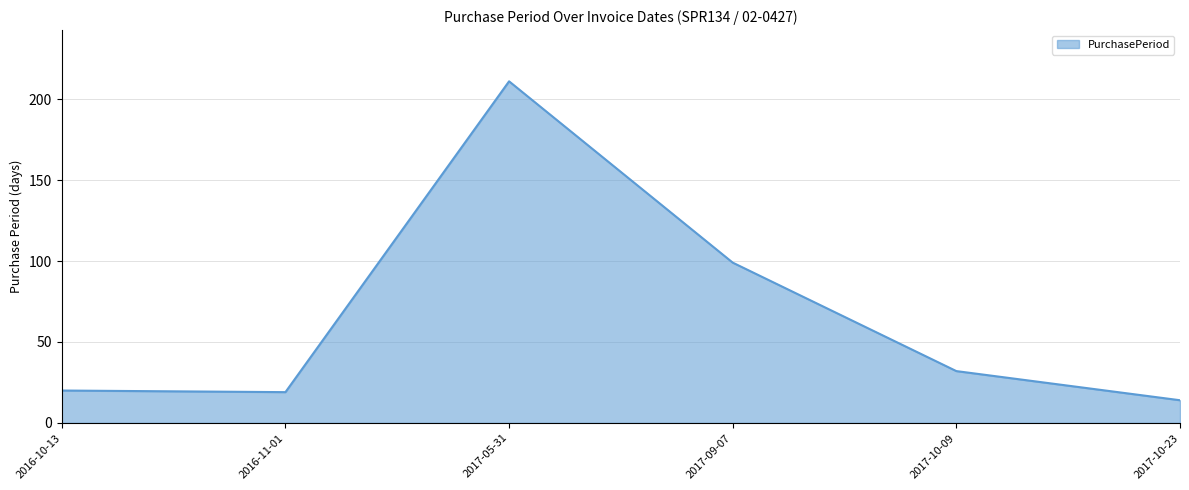

At which label is the value closest to 112?

2017-09-07